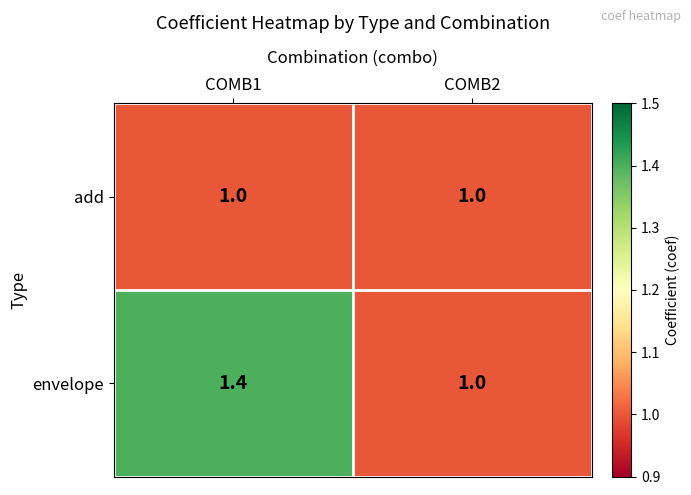

True or false: add has a value of 0.2 at COMB2.

False